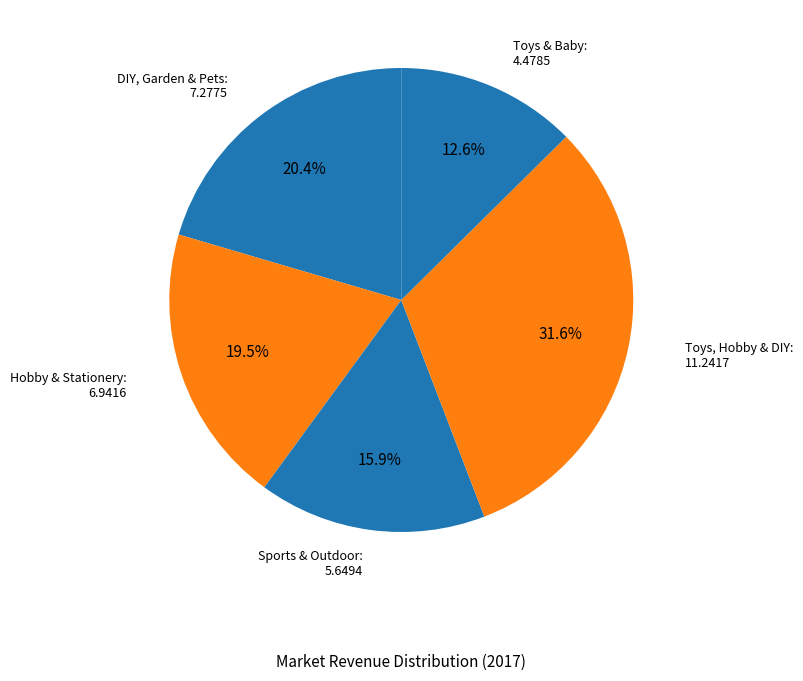

Count the number of slices in the pie.

5